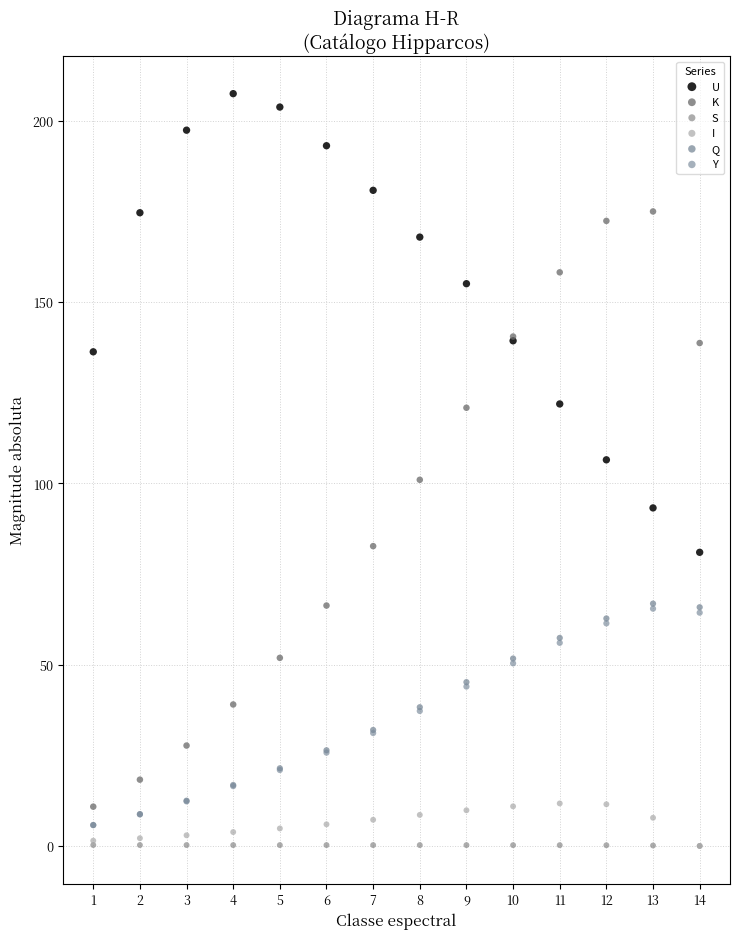

What are all the series names shown in the legend?

U, K, S, I, Q, Y